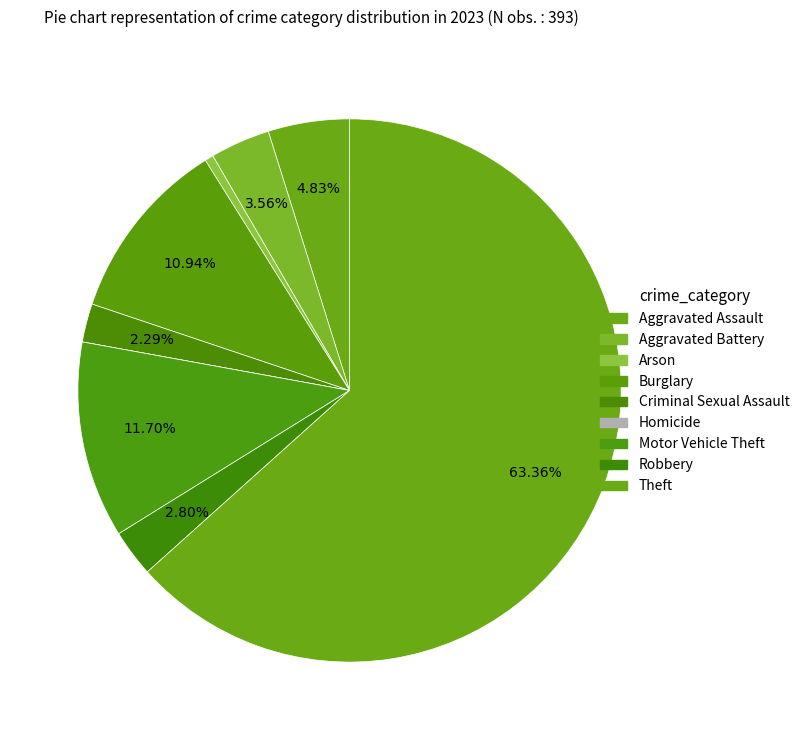

To the nearest percent, what is the difference between the Aggravated Battery and Aggravated Assault slice percentages?

1%